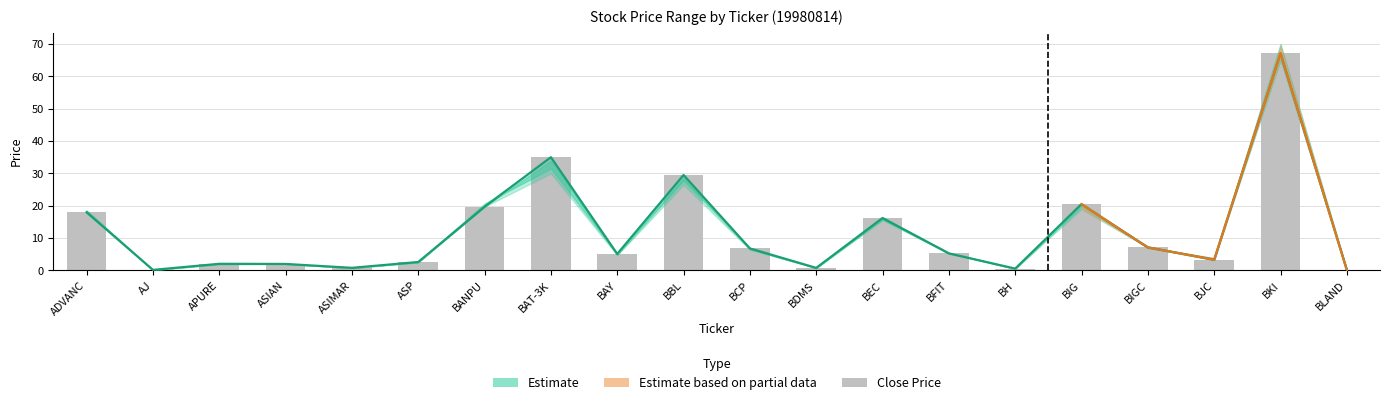

Which label corresponds to the largest value in the chart?

BKI